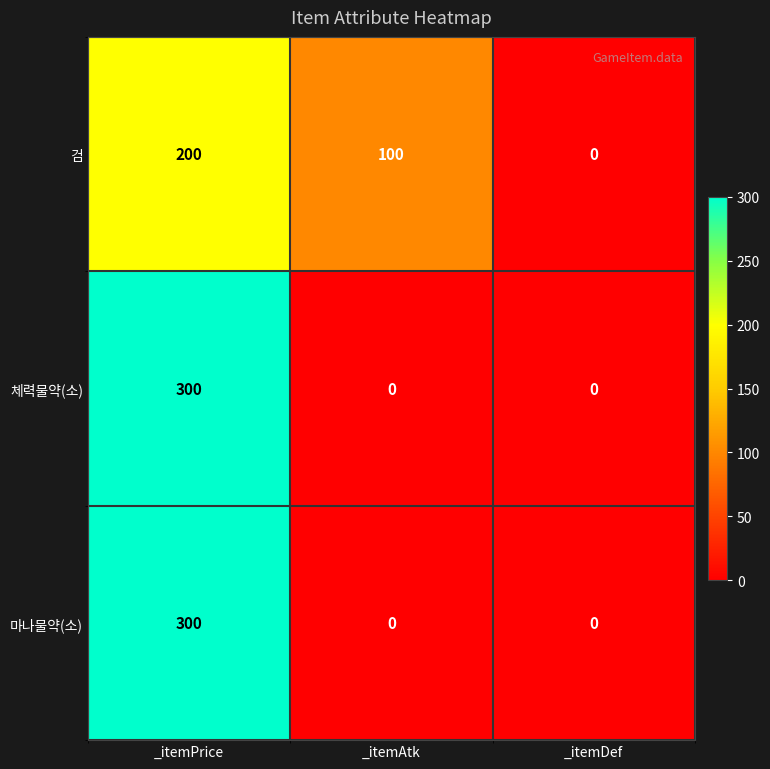

At which category is the sum across all series the highest?

_itemPrice